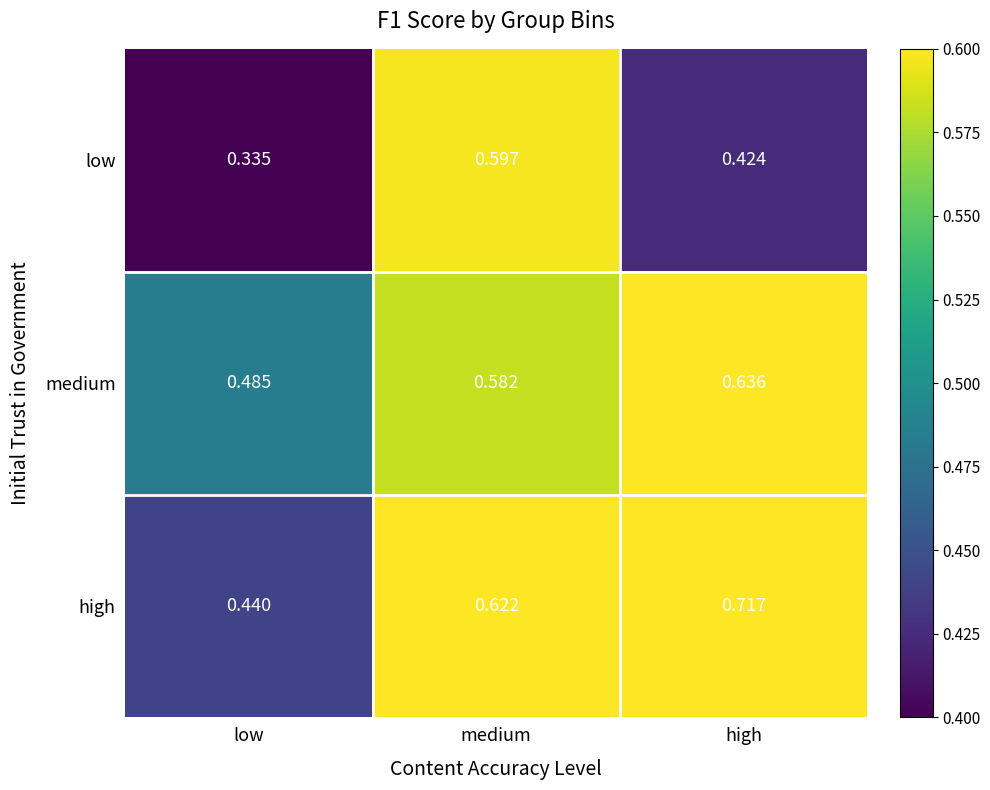

At which category does the chart reach its minimum across all series?

low